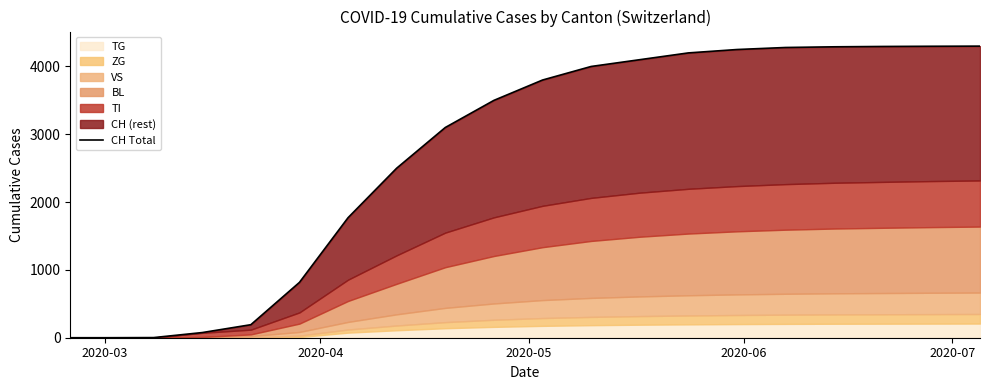

How many values exceed 3800?

9